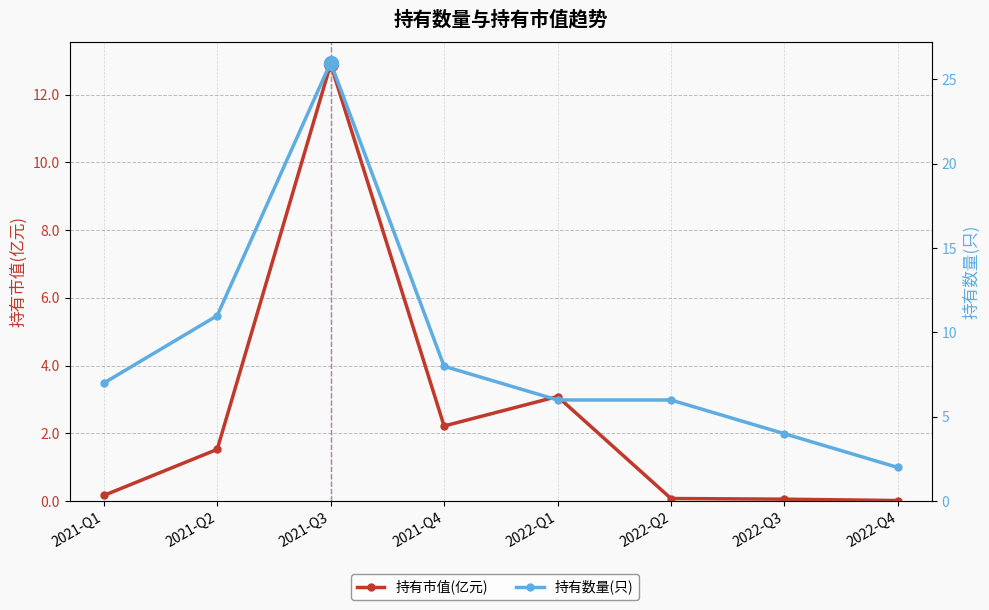

Reading right to left, transcribe all the data shown in this chart.

持有市值(亿元): 0.0	0.1	0.1	3.1	2.2	12.9	1.5	0.2
持有数量(只): 2.0	4.0	6.0	6.0	8.0	26.0	11.0	7.0